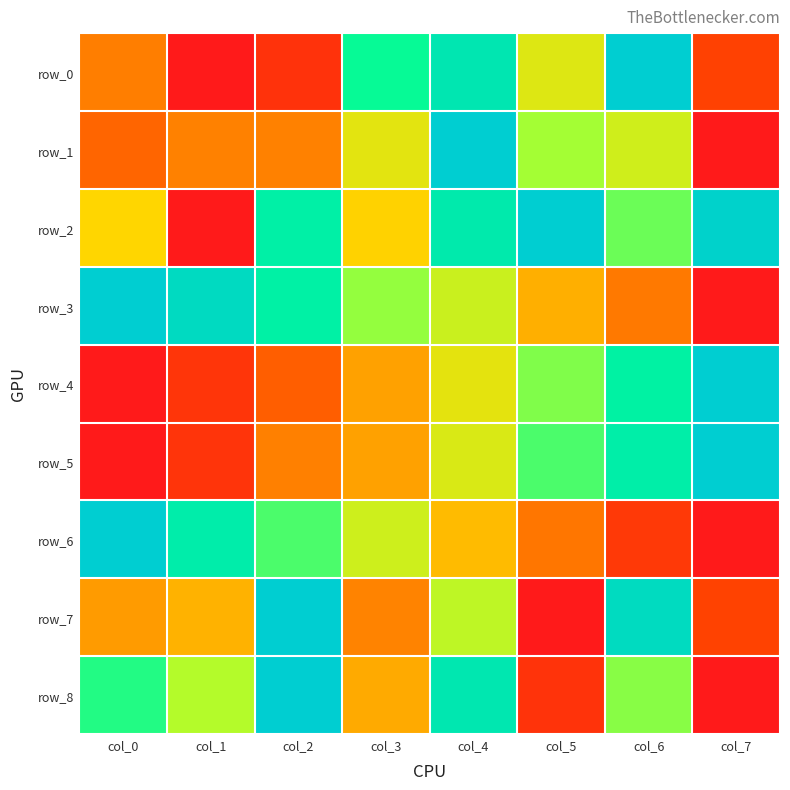

What is the spread (max minus min) of values at col_1?

1.0